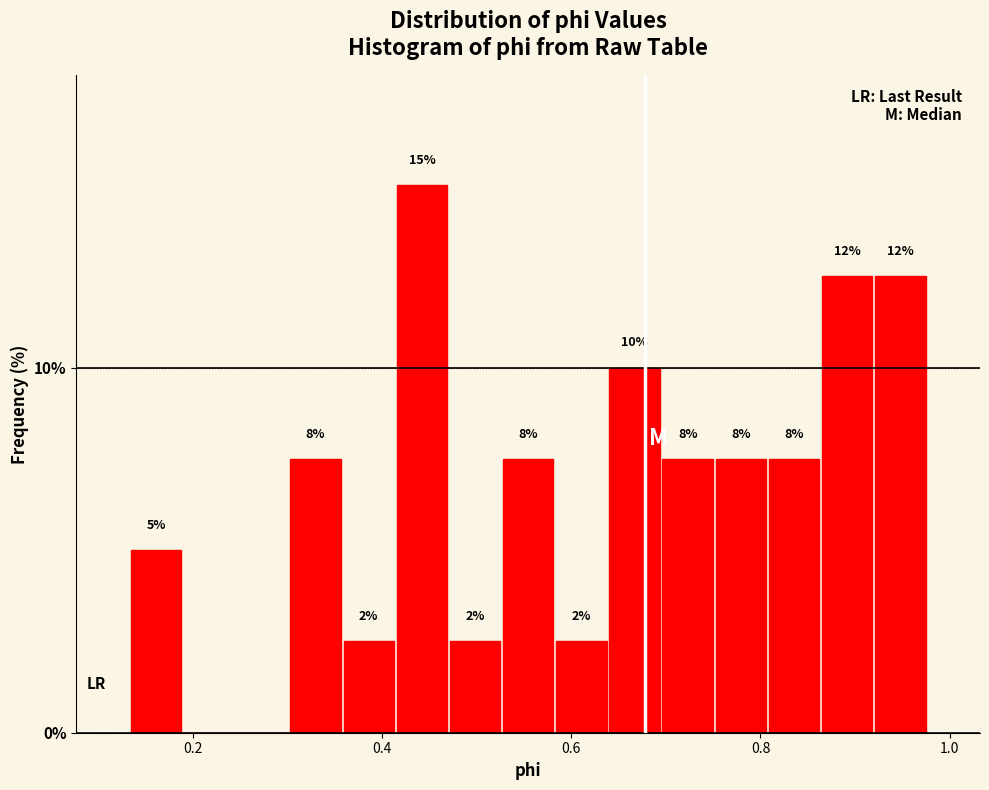

Read against the x-axis, roughly where is the centre of the tallest bar?

0.44